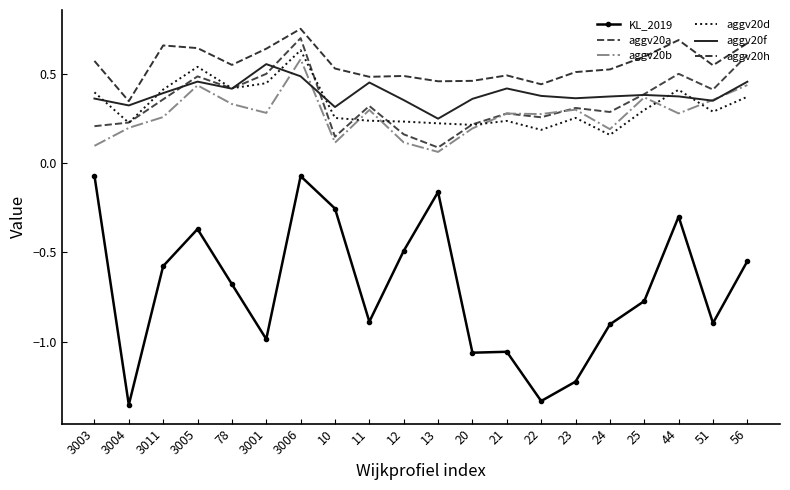

What is the minimum value for aggv20a?

0.1